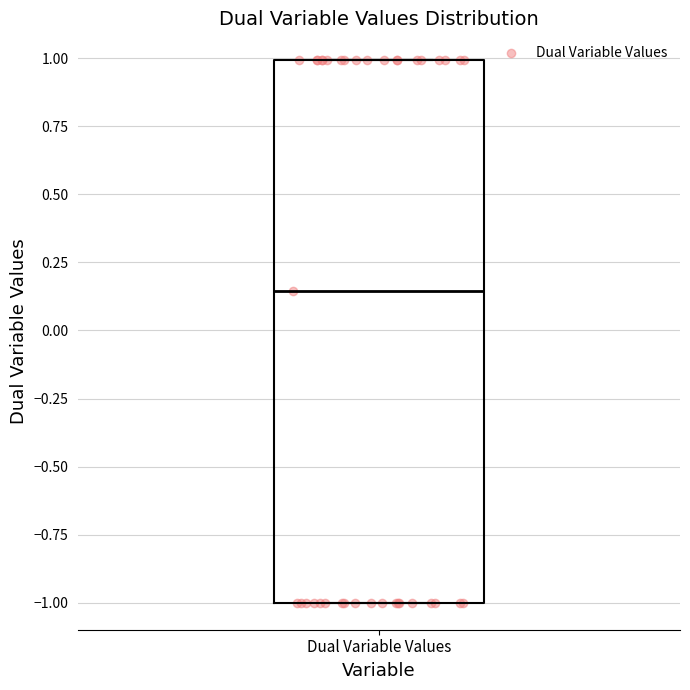

Where does the median line of the box for Dual Variable Values sit on the y-axis? The values are not printed on the chart, so give them approximately, as read against the axis.

0.15